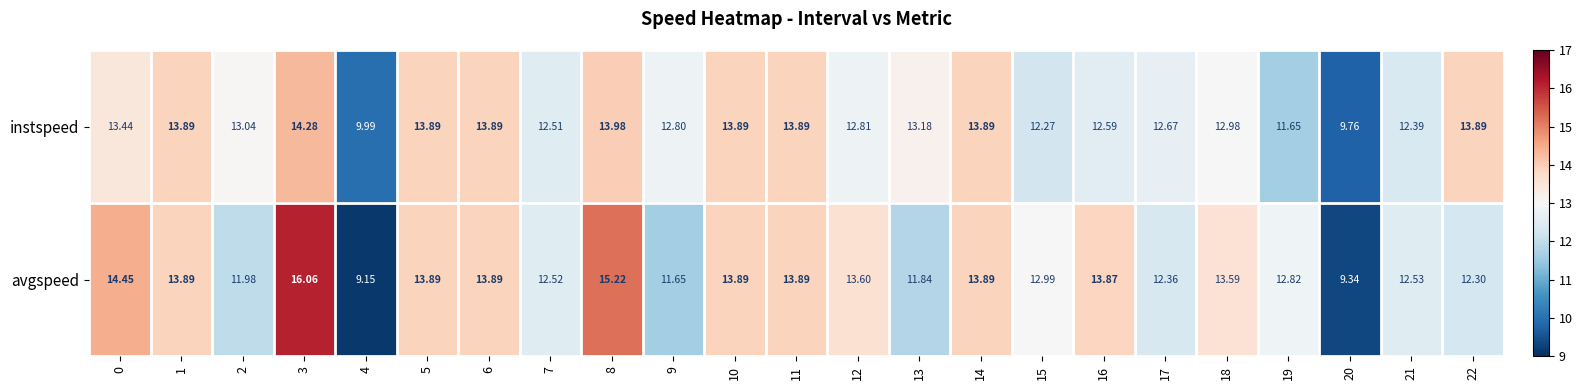

List the series in order of their overall mean, lowest first.

instspeed, avgspeed